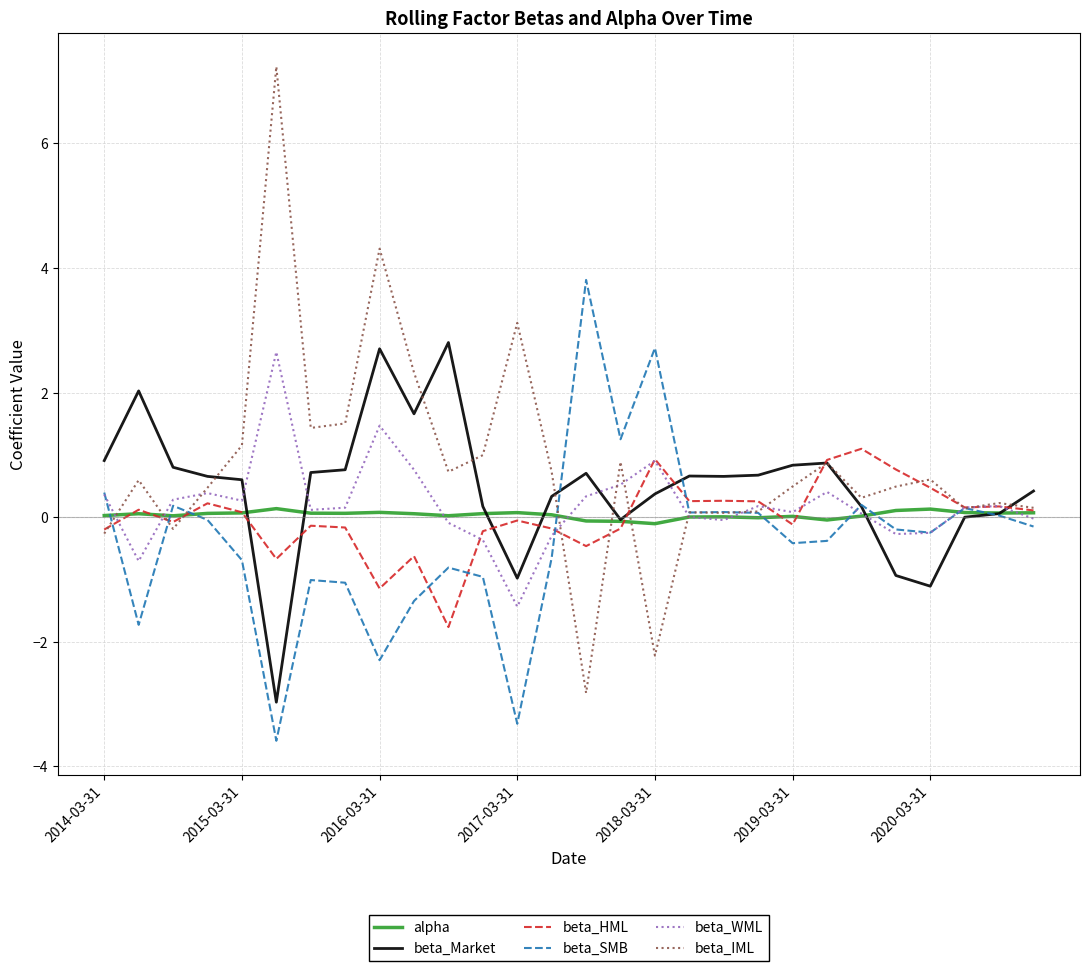

Which series has the widest spread of values?

beta_IML